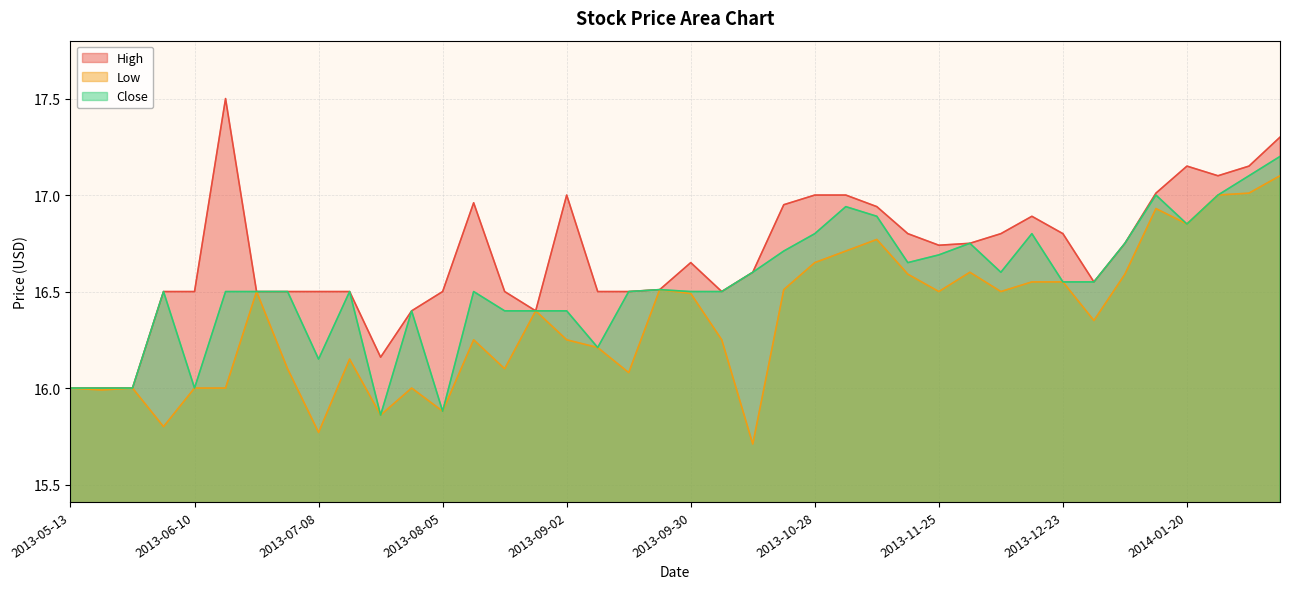

What is the total value across all series at 2013-06-10?

48.5